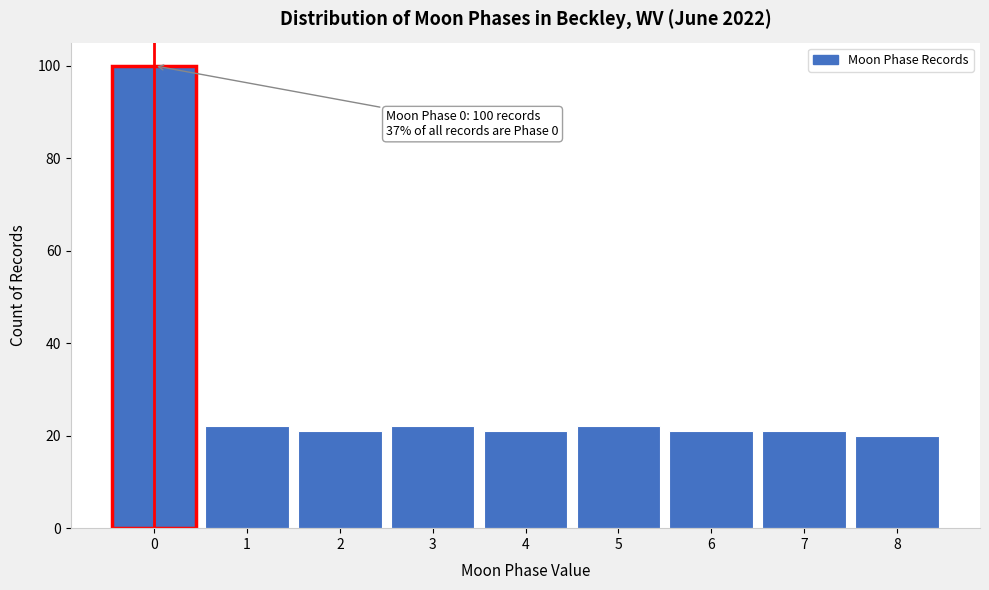

Over which range of the x-axis is the bar tallest?

-0.5 to 0.5